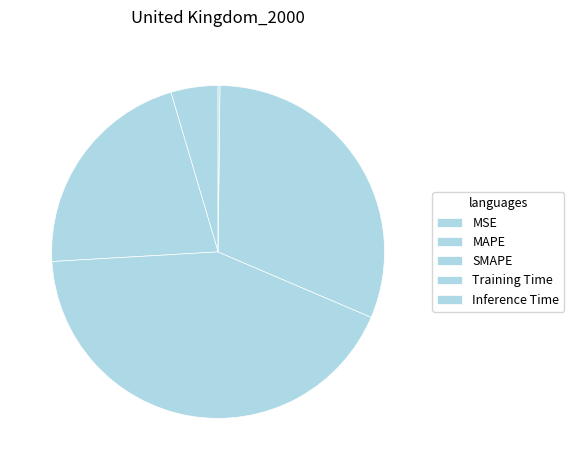

To the nearest percent, what is the average slice percentage?

20%